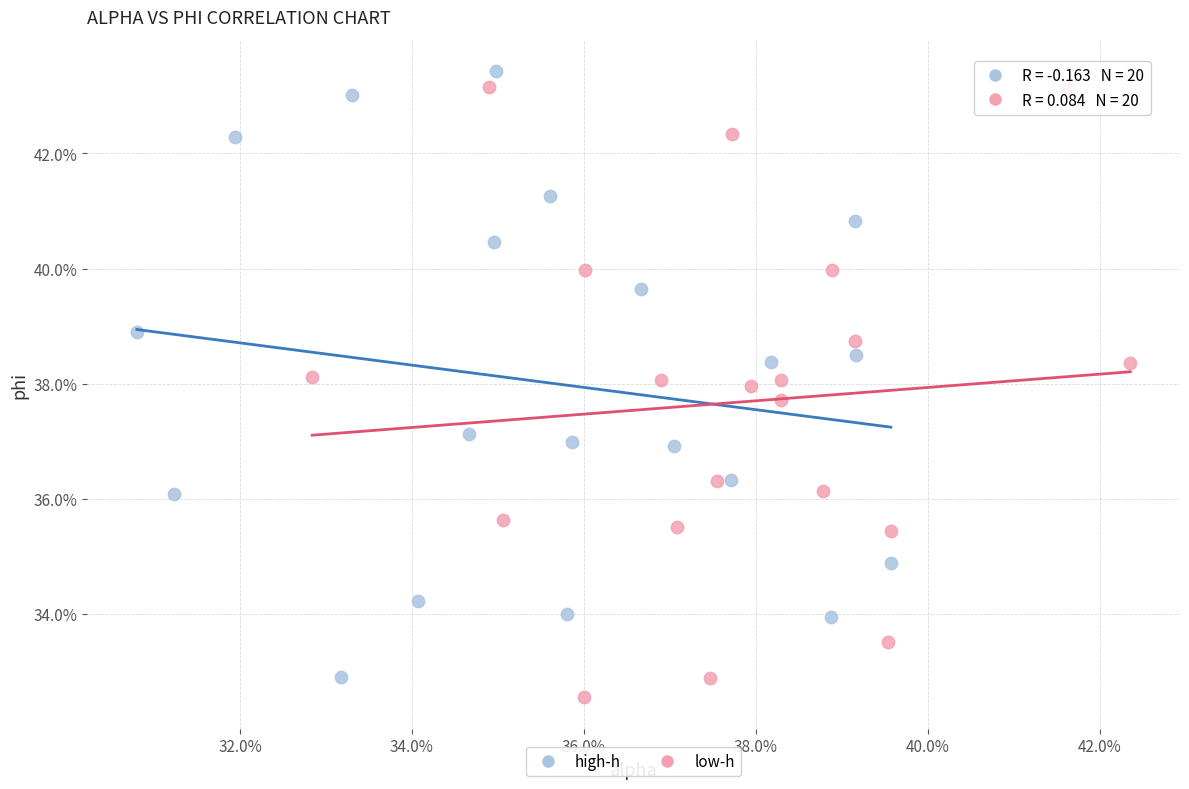

Which series reaches the maximum Y coordinate?

high-h